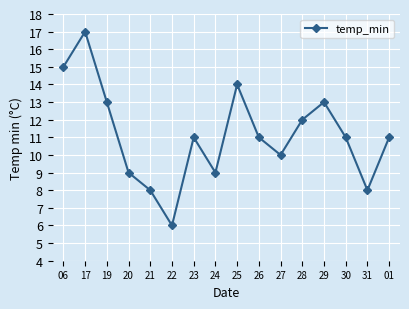

What is the difference between the values at 19 and 24?

4